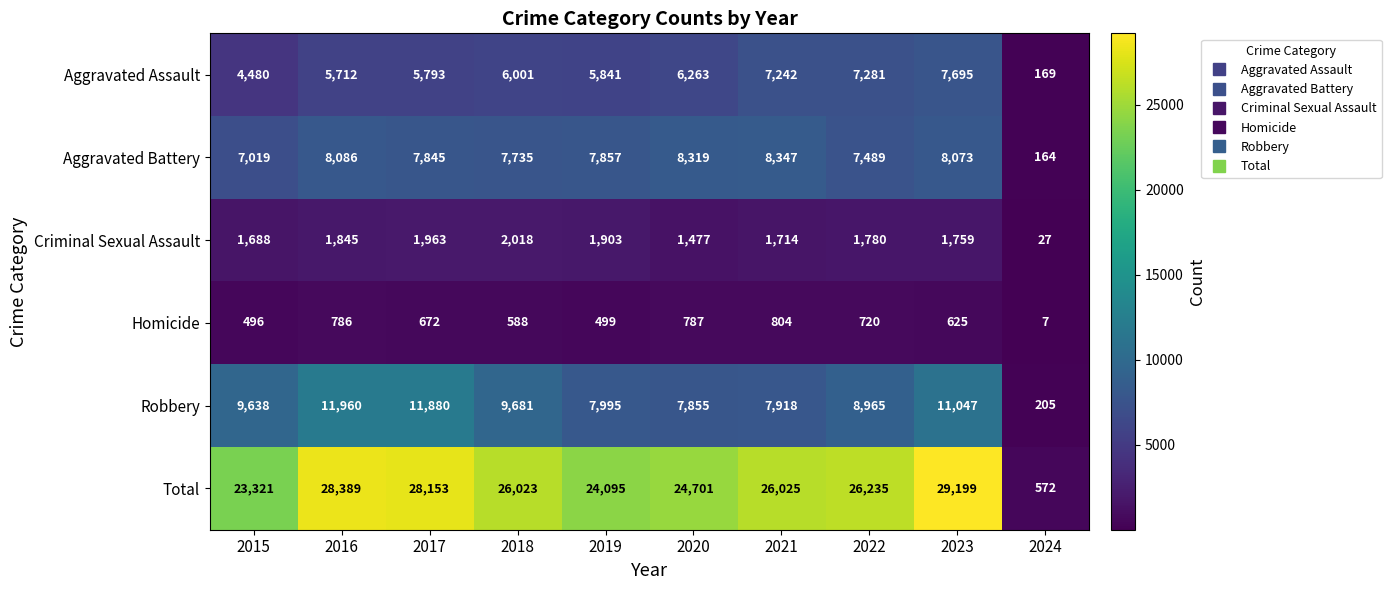

What is the maximum value for Criminal Sexual Assault?

2018